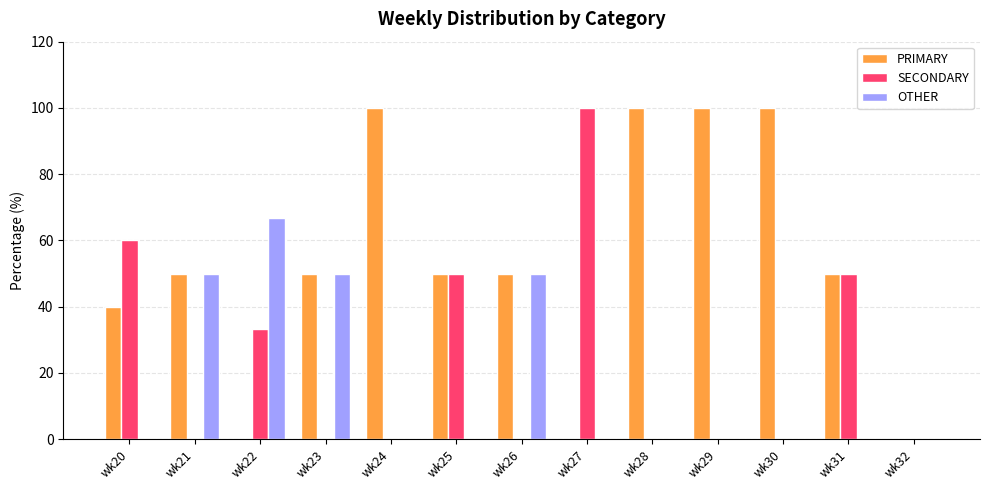

What is the sum of the PRIMARY values at wk20 and wk22?

40.0